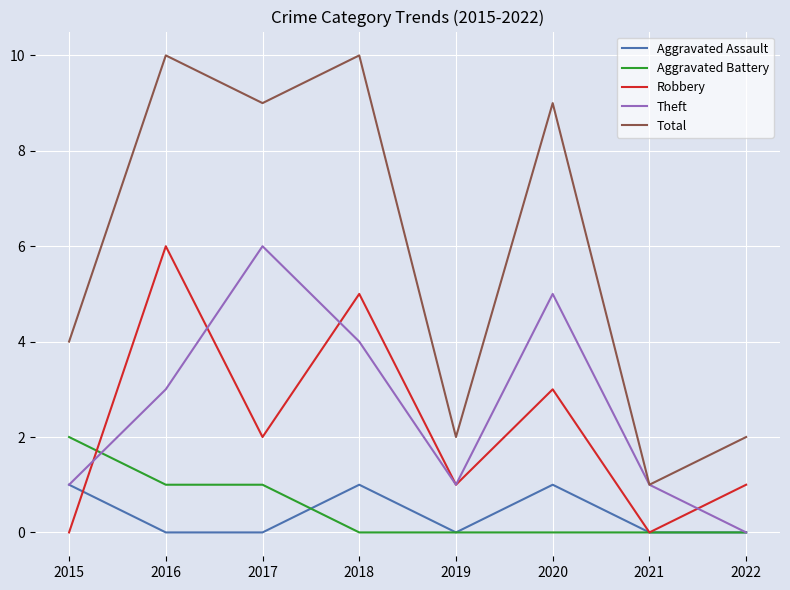

Which series has the largest range (max minus min)?

Total